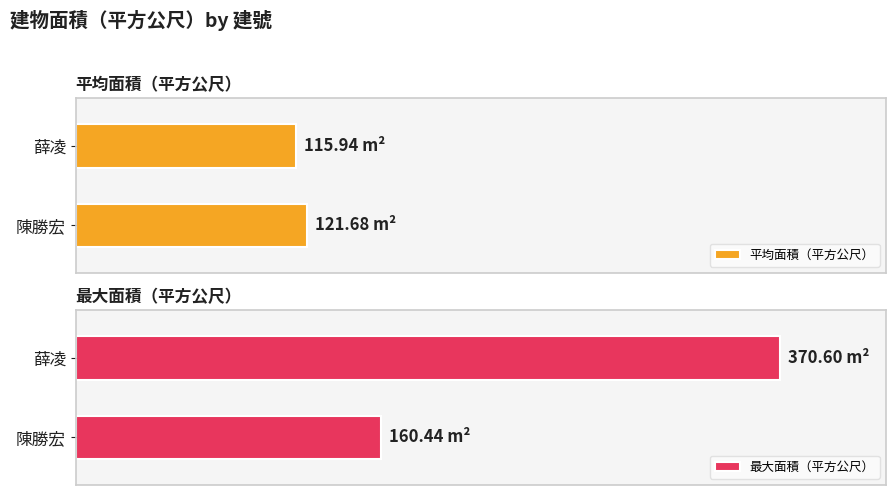

Reading left to right, extract all data points from this chart.

平均面積（平方公尺）: 0=121.7	1=115.9
最大面積（平方公尺）: 0=160.4	1=370.6